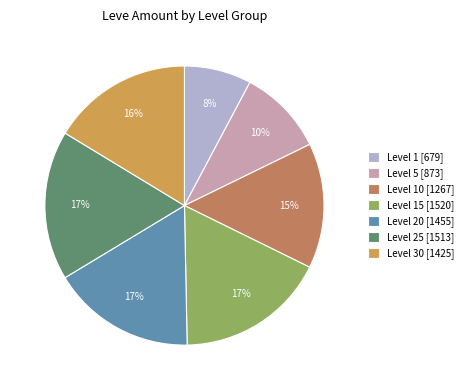

Count the number of slices in the pie.

7